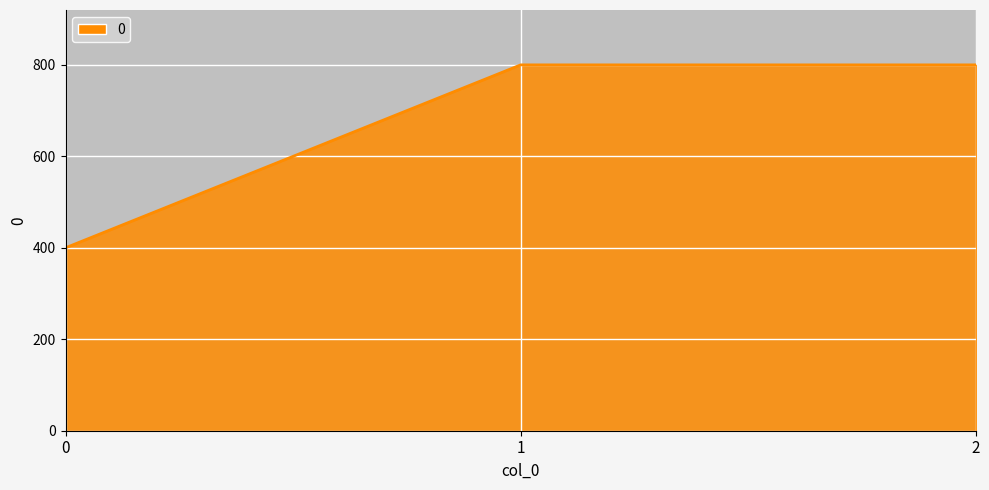

Count the number of categories in the chart.

3